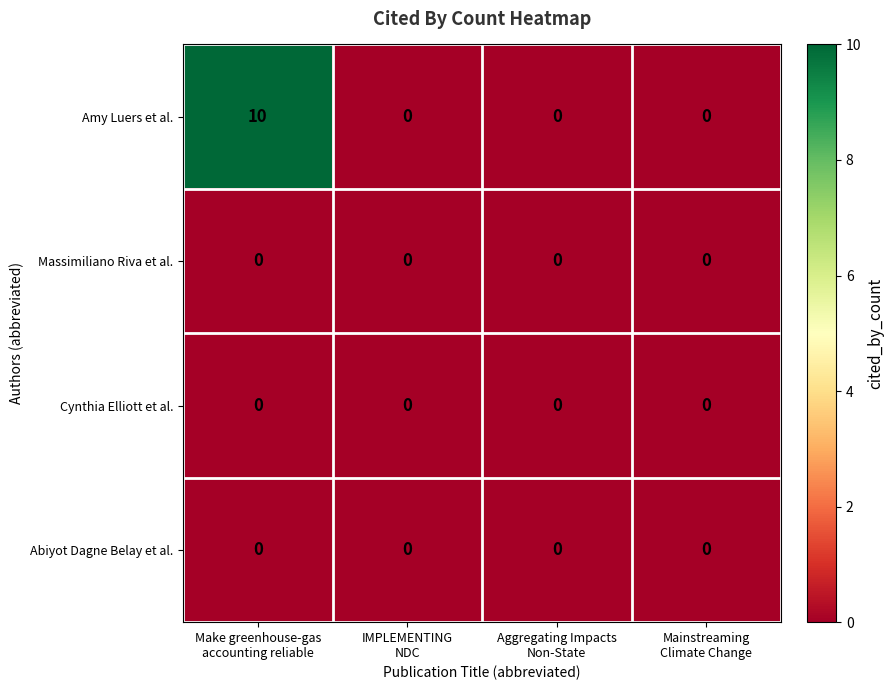

Reading left to right, extract all data points from this chart.

Amy Luers et al.: 10	0	0	0
Massimiliano Riva et al.: 0	0	0	0
Cynthia Elliott et al.: 0	0	0	0
Abiyot Dagne Belay et al.: 0	0	0	0